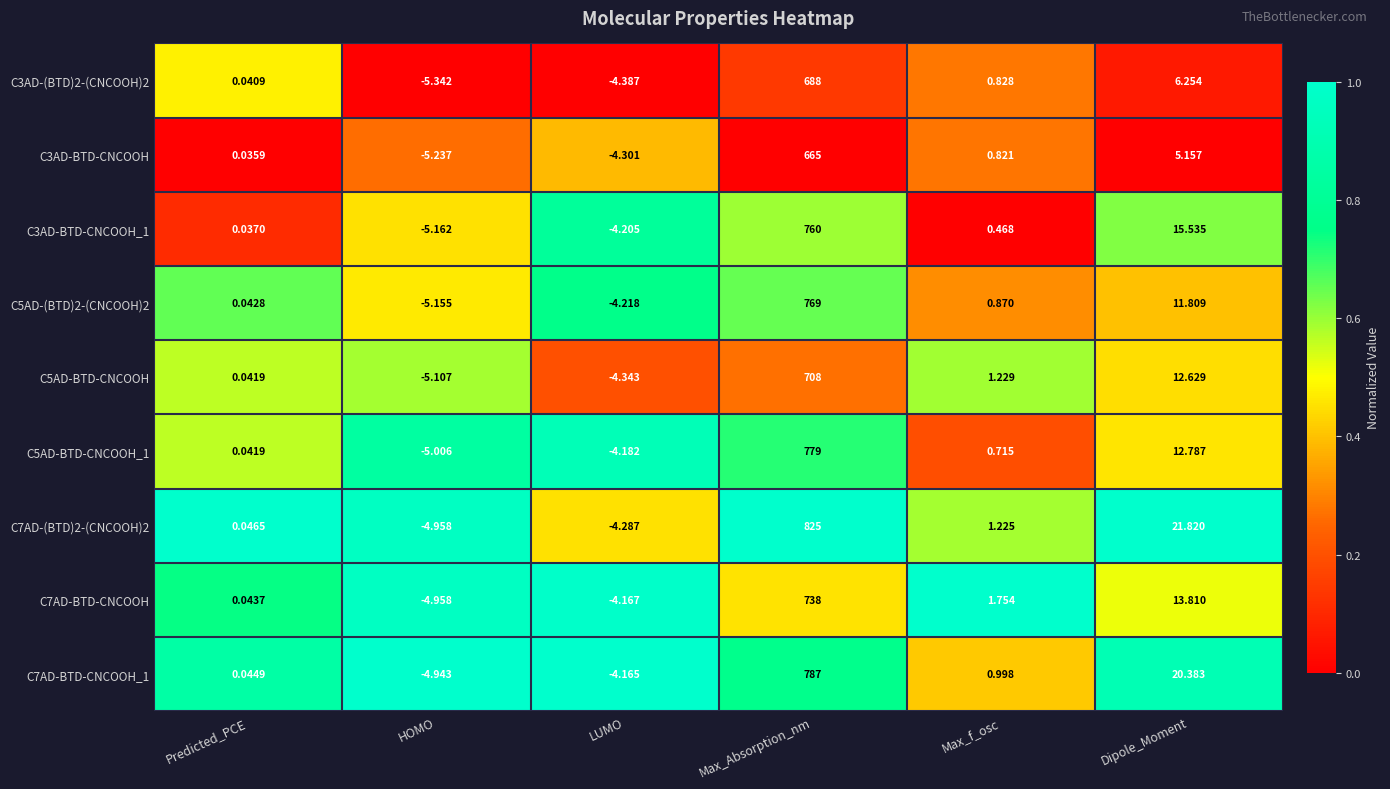

How many distinct data groups are displayed?

9